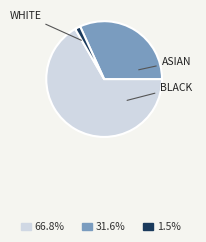

Does any single category account for the majority?

Yes